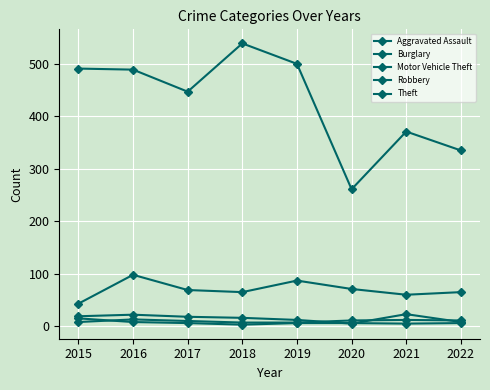

Does the chart display data point markers on the line(s)?

Yes